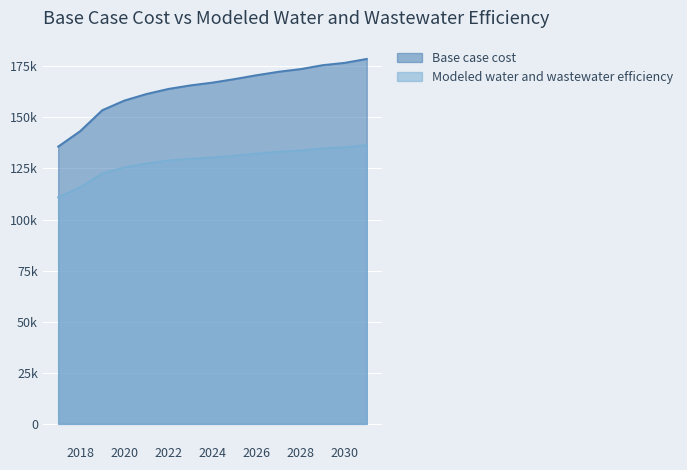

What is the value of the Base case cost point at the 15th from the left?

178592.5